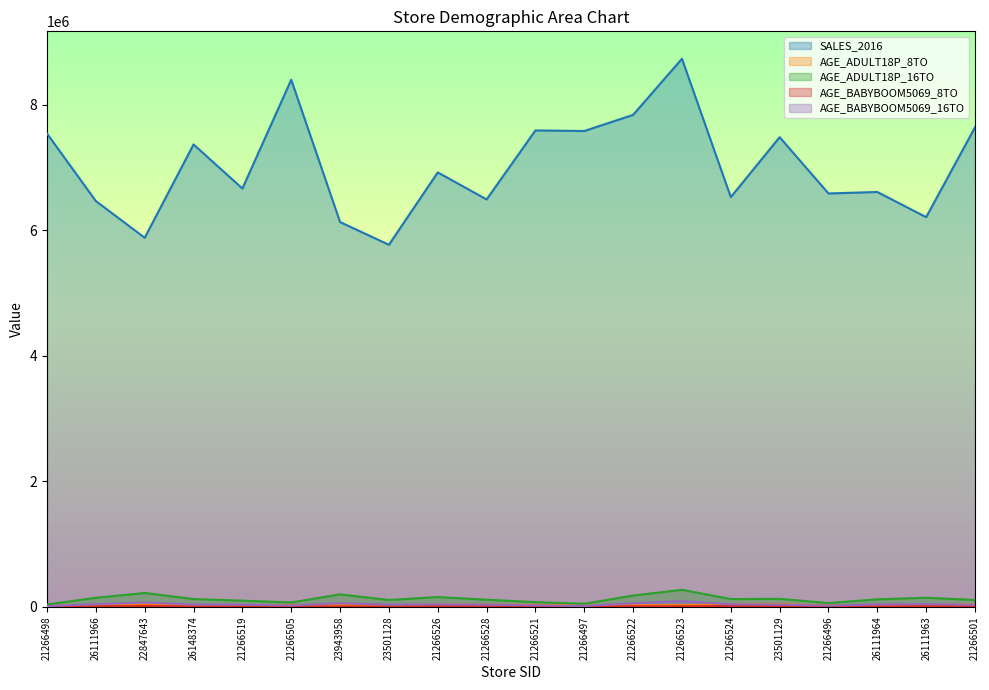

List the series in order of their peak value, lowest first.

AGE_BABYBOOM5069_8TO, AGE_ADULT18P_8TO, AGE_BABYBOOM5069_16TO, AGE_ADULT18P_16TO, SALES_2016